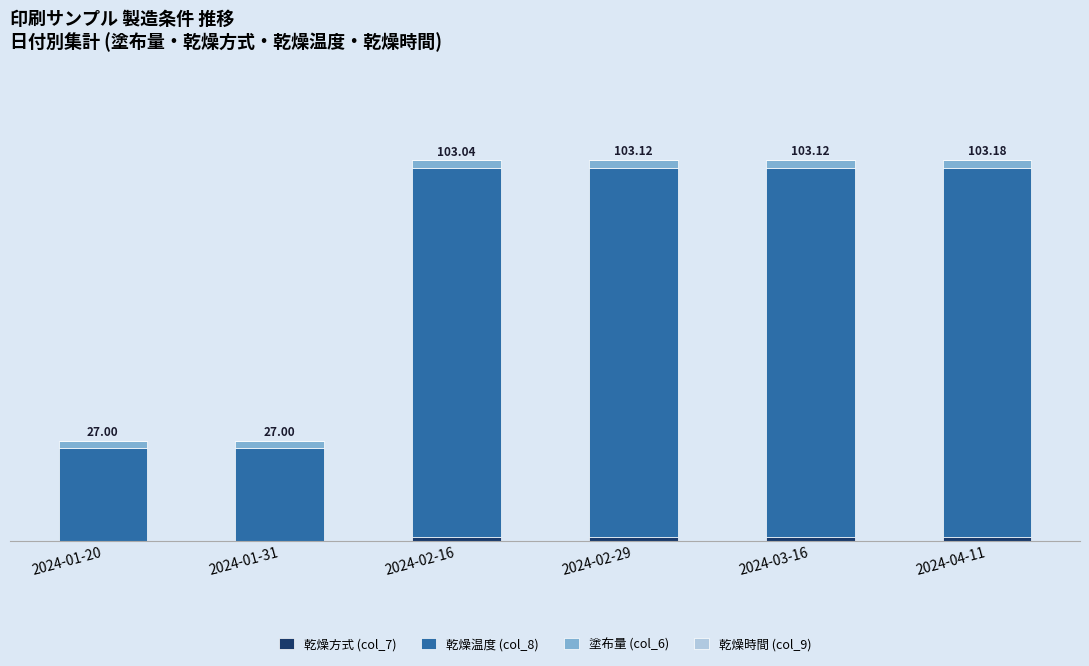

Does the chart contain stacked bars?

Yes